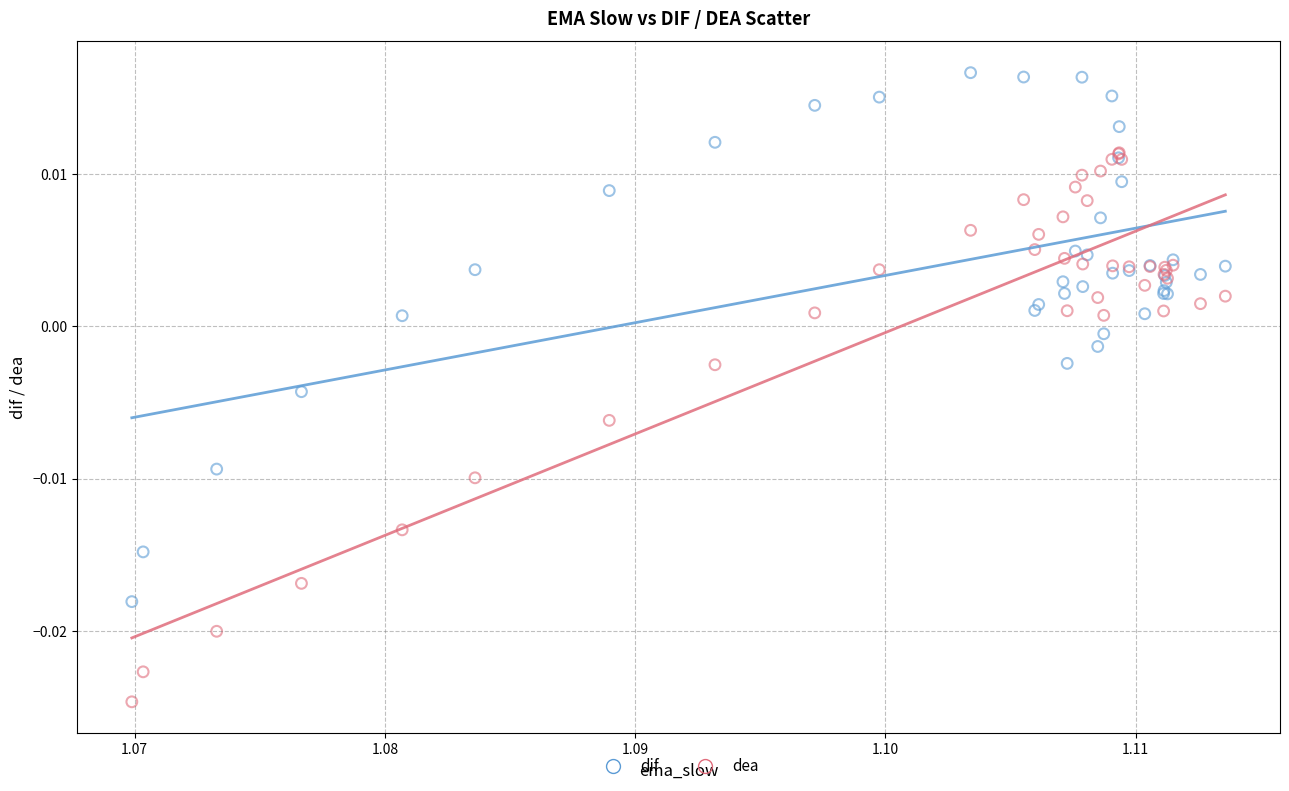

Which series has the largest Y range (max minus min)?

dea